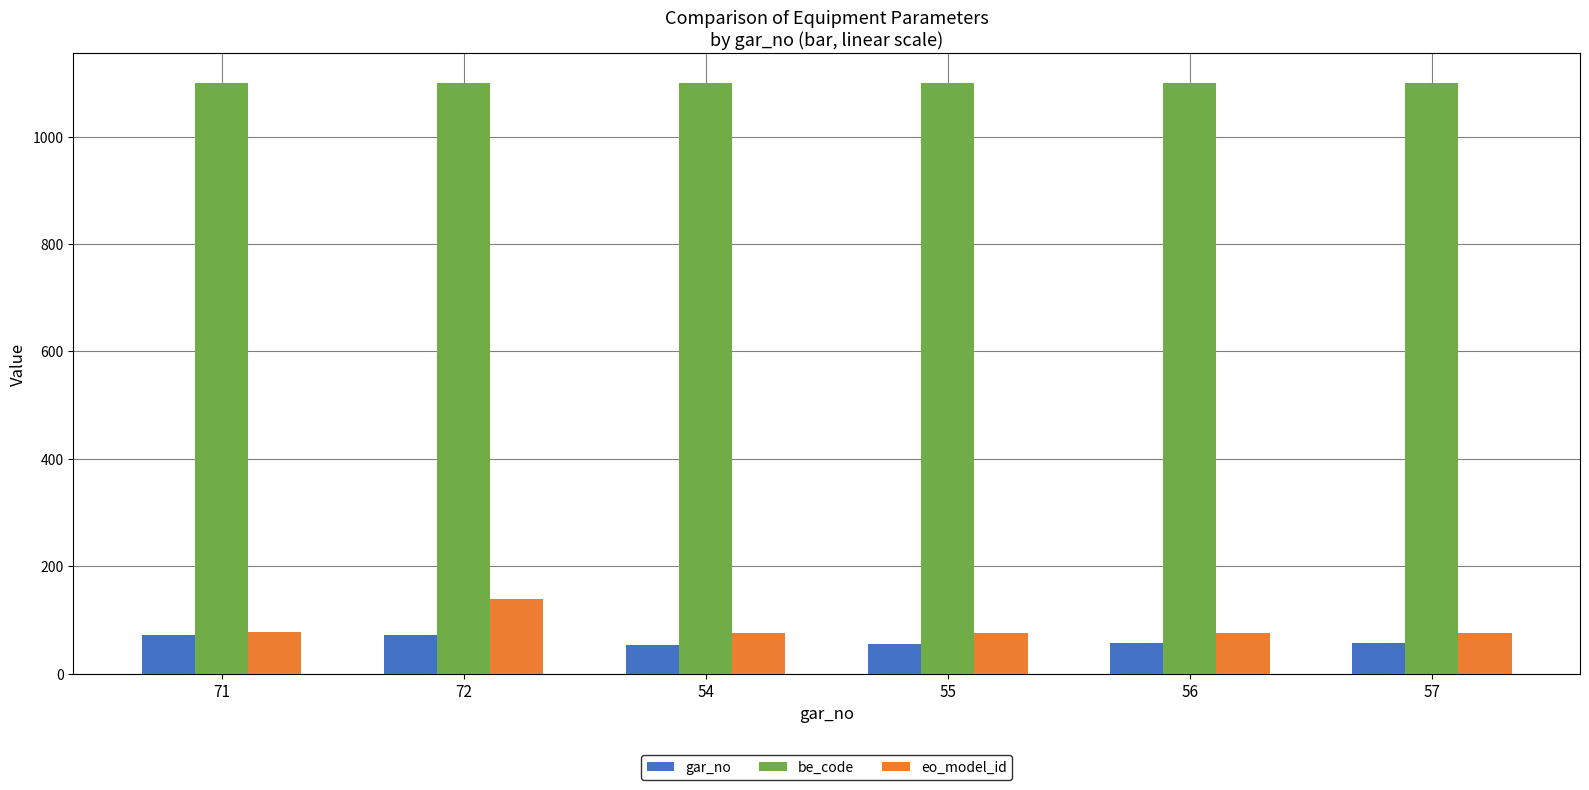

What is the value of the be_code bar at the 2nd from the left?

1100